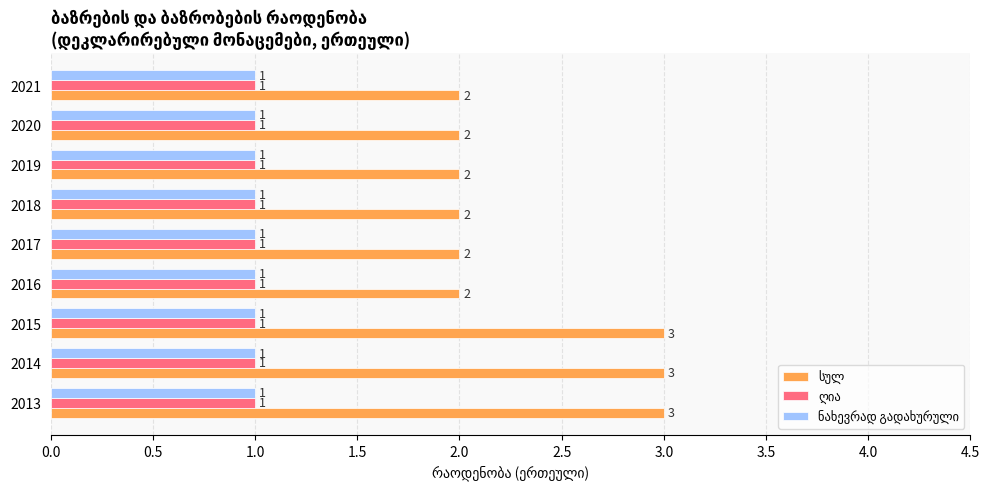

What is the total value across all series at 2014?

5